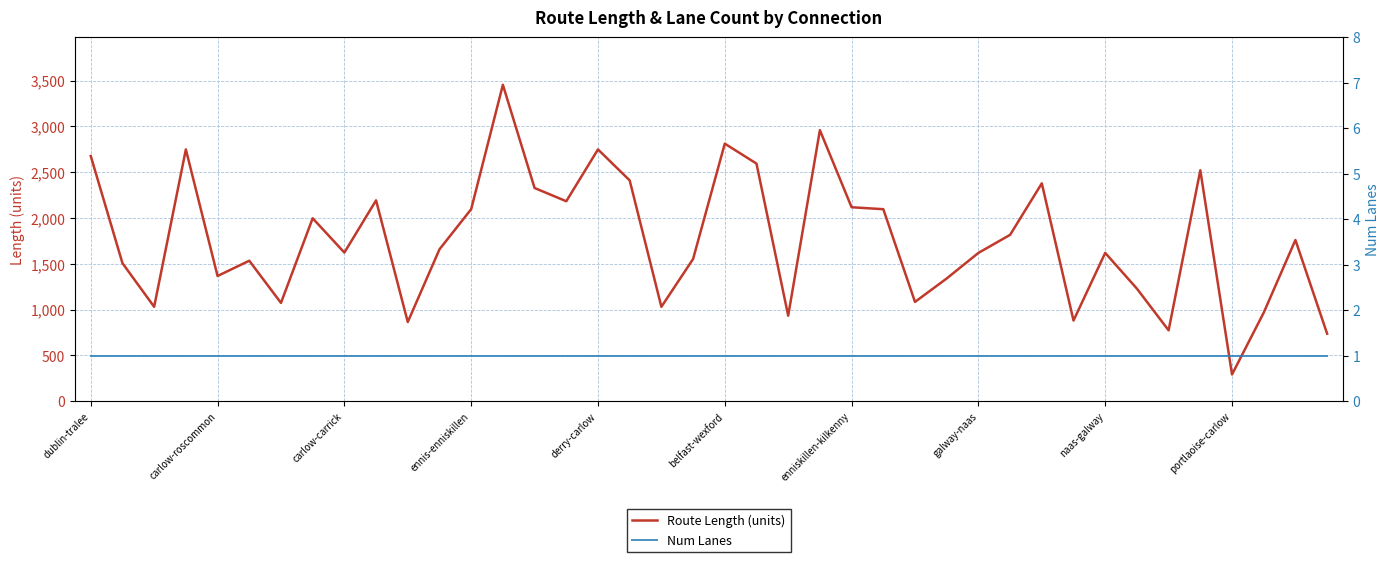

What is the label of the 21st point from the right?

19